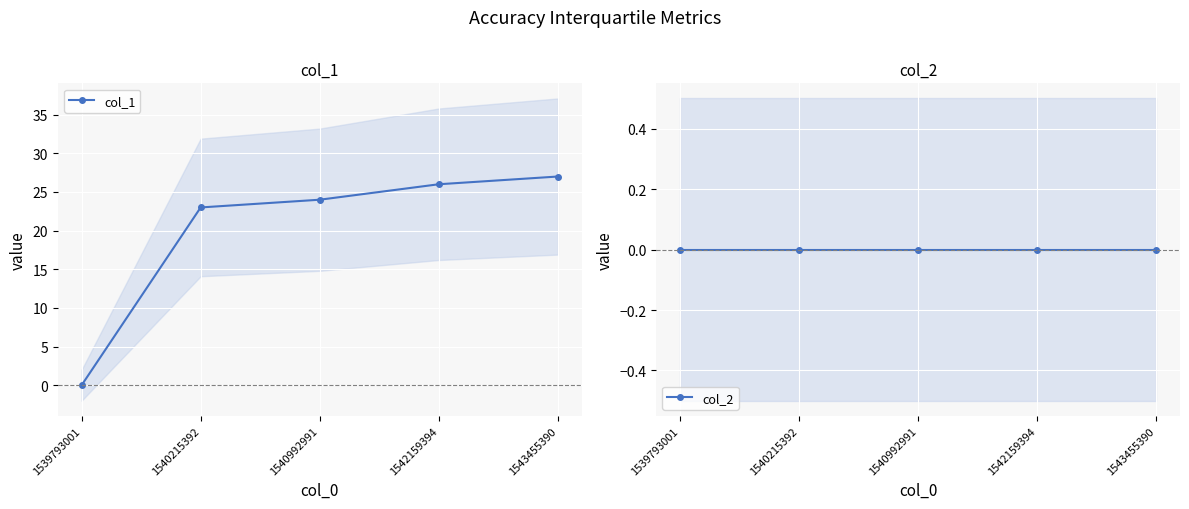

How many distinct data groups are displayed?

2